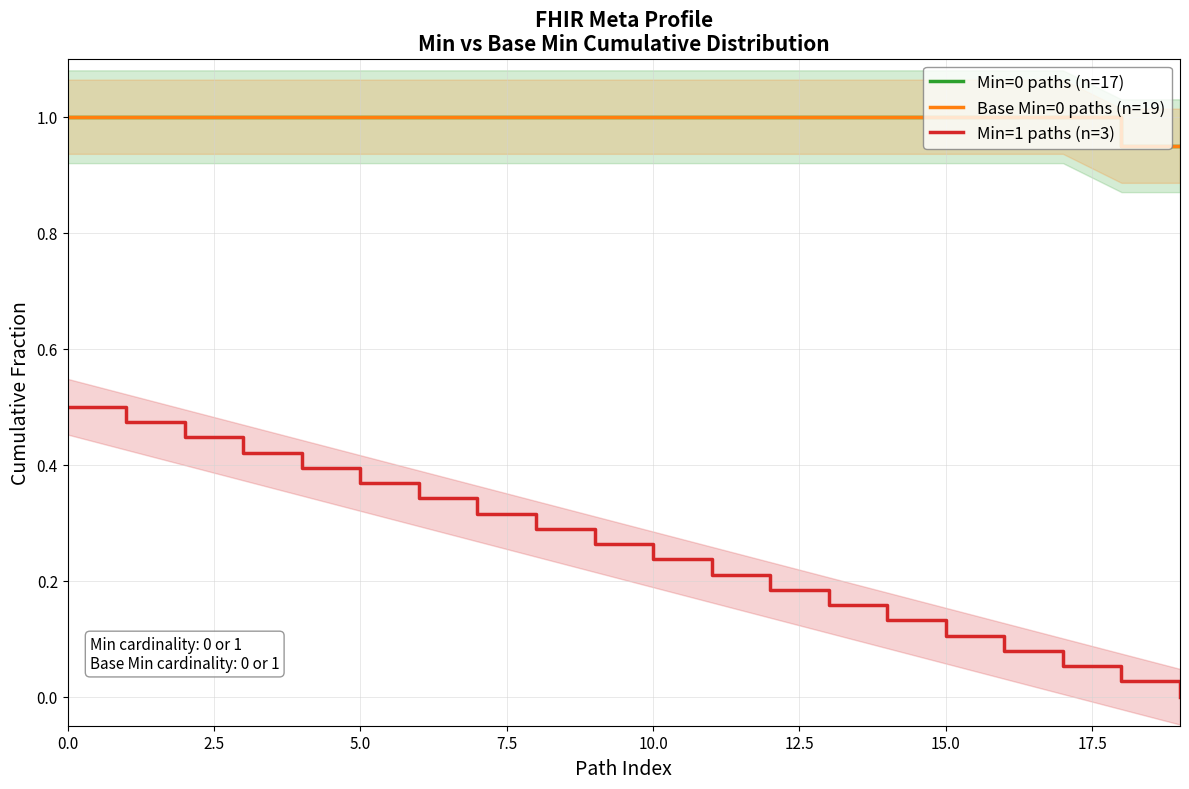

How many lines are shown in the chart?

3